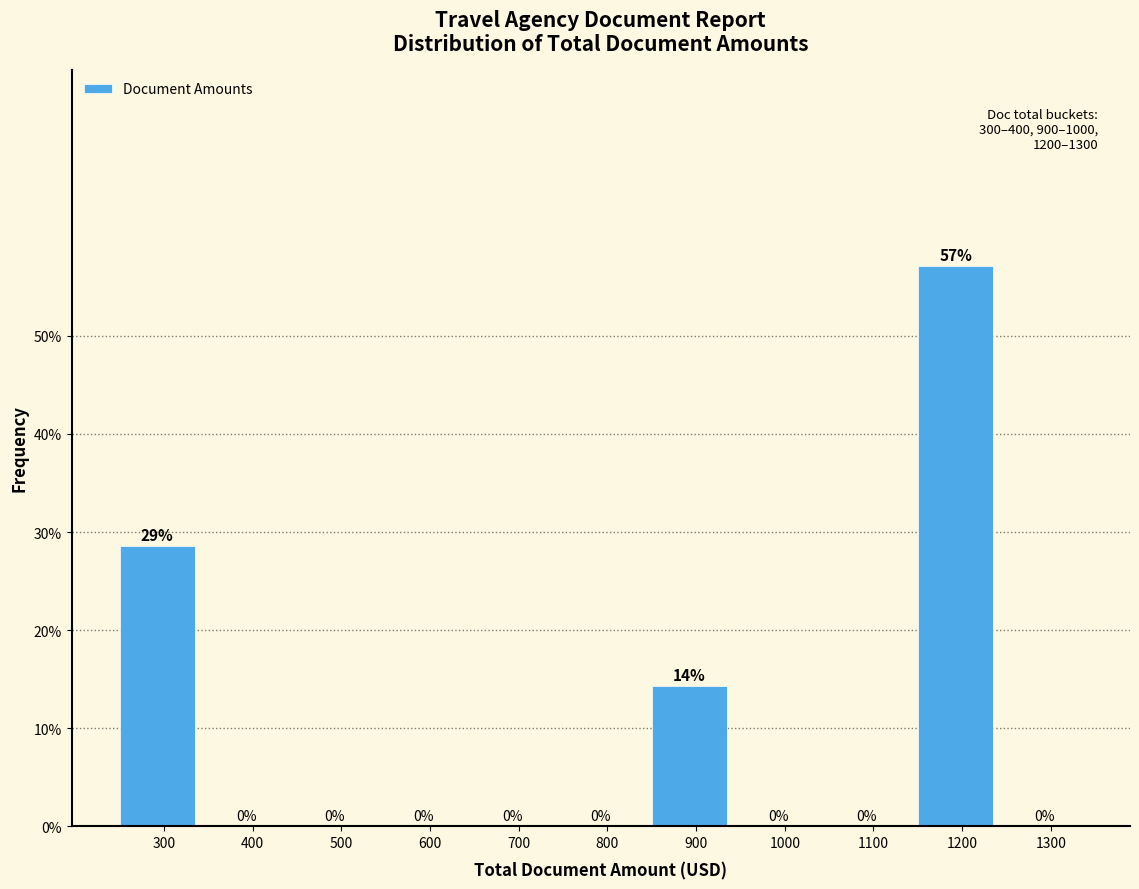

Which has a higher value, 1000 or 300?

300